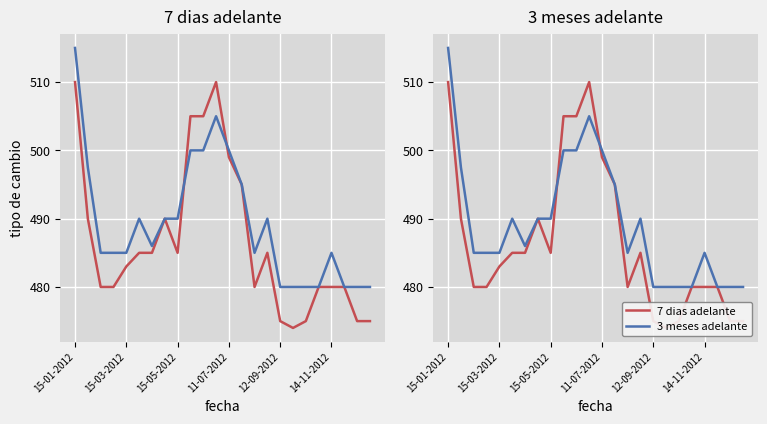

What is the approximate value of 7 dias adelante at 17?

474.0